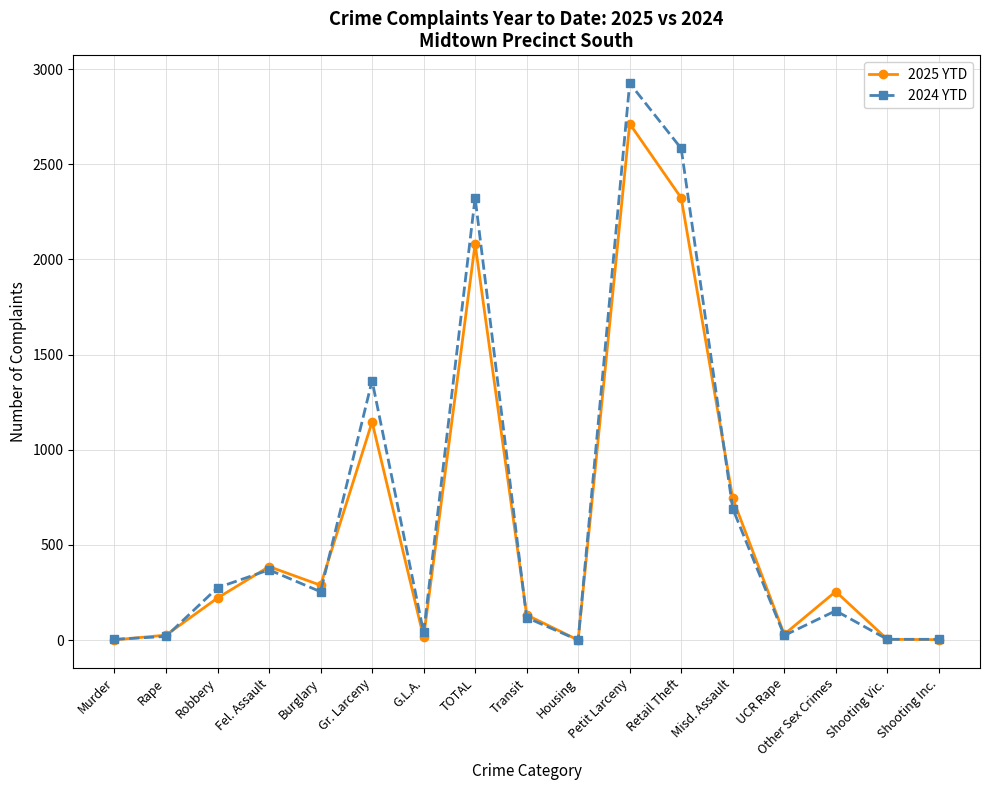

What are all the series names shown in the legend?

2025 YTD, 2024 YTD